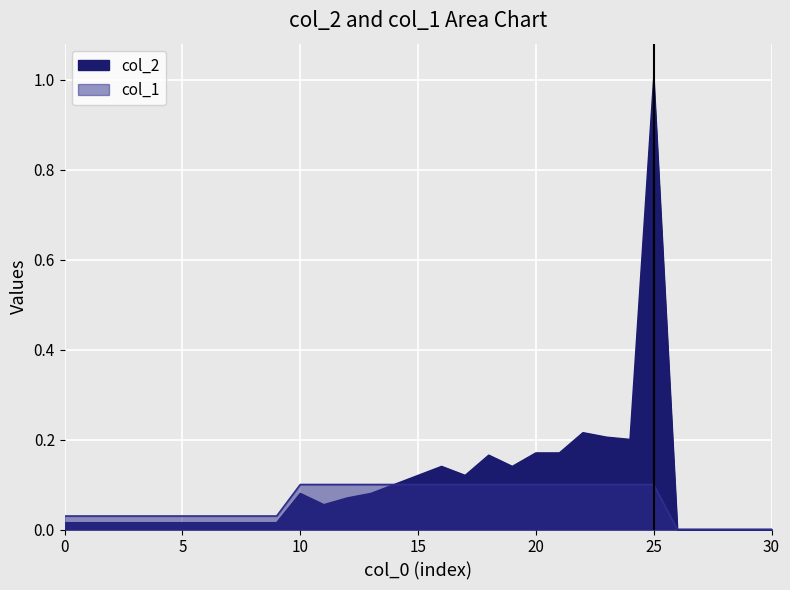

Reading right to left, transcribe all the data shown in this chart.

col_2: 0.0	0.0	0.0	0.0	0.0	1.0	0.2	0.2	0.2	0.2	0.2	0.1	0.2	0.1	0.1	0.1	0.1	0.1	0.1	0.1	0.1	0.0	0.0	0.0	0.0	0.0	0.0	0.0	0.0	0.0	0.0
col_1: 0.0	0.0	0.0	0.0	0.0	0.1	0.1	0.1	0.1	0.1	0.1	0.1	0.1	0.1	0.1	0.1	0.1	0.1	0.1	0.1	0.1	0.0	0.0	0.0	0.0	0.0	0.0	0.0	0.0	0.0	0.0